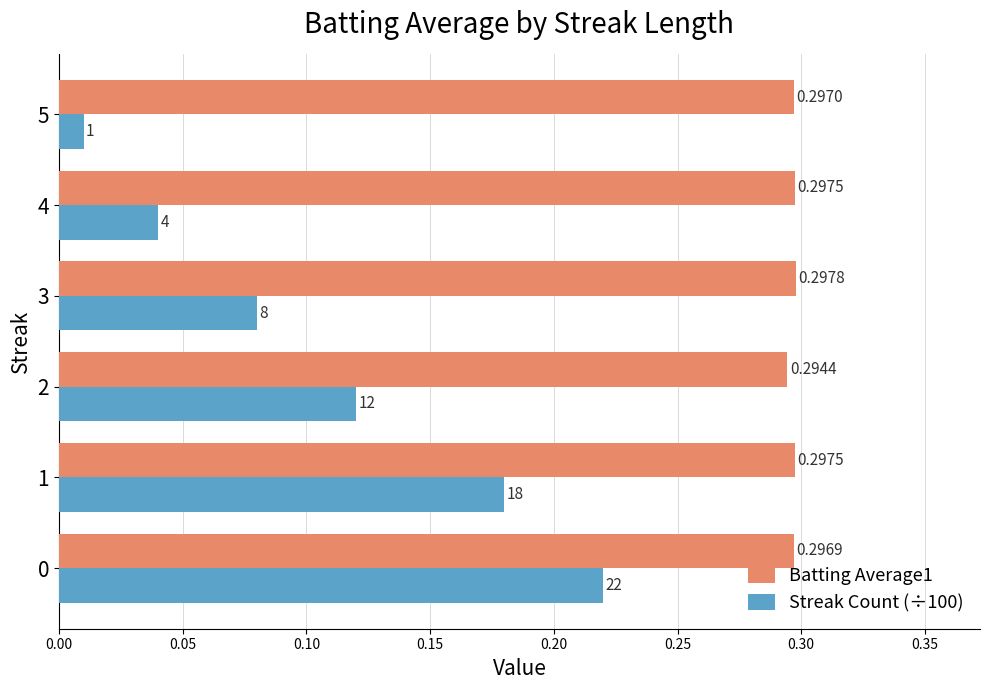

Is the value of Streak Count (÷100) at 3 greater than the value of Batting Average1 at 1?

No